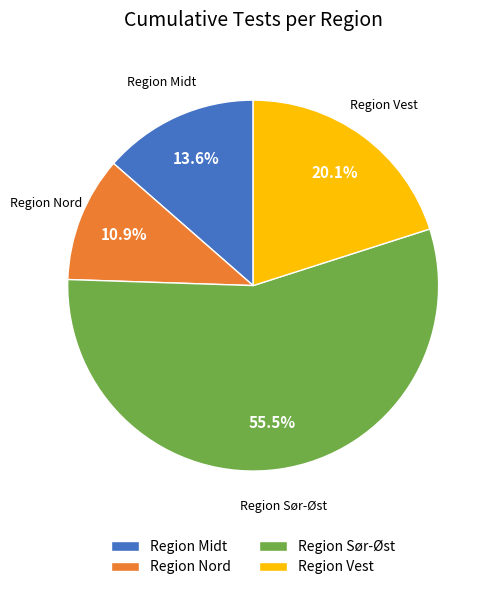

True or false: Region Sør-Øst accounts for 45% of the total.

False